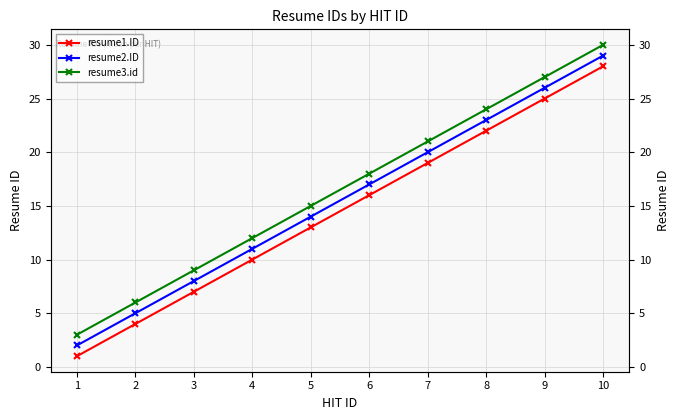

List the series in order of their overall mean, highest first.

resume3.id, resume2.ID, resume1.ID